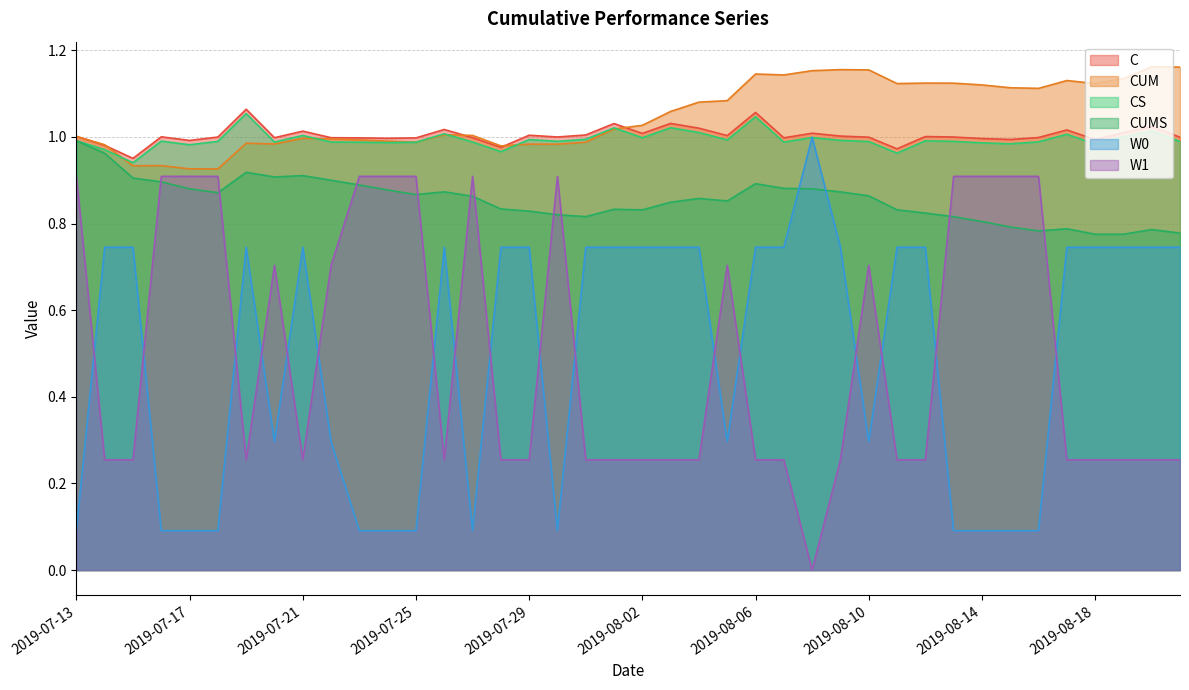

In W1, how many points are lower than both neighbors (excluding endpoints)?

4